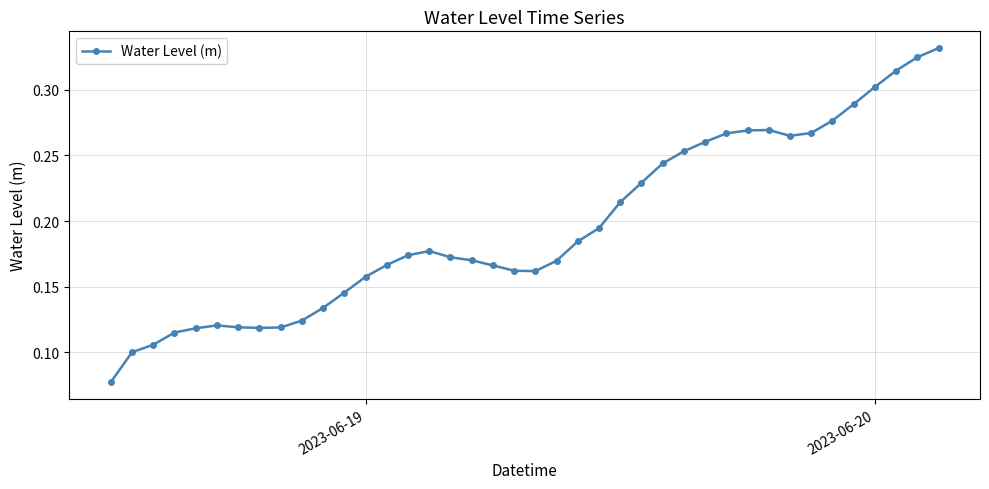

What is the sum of all values?

7.8